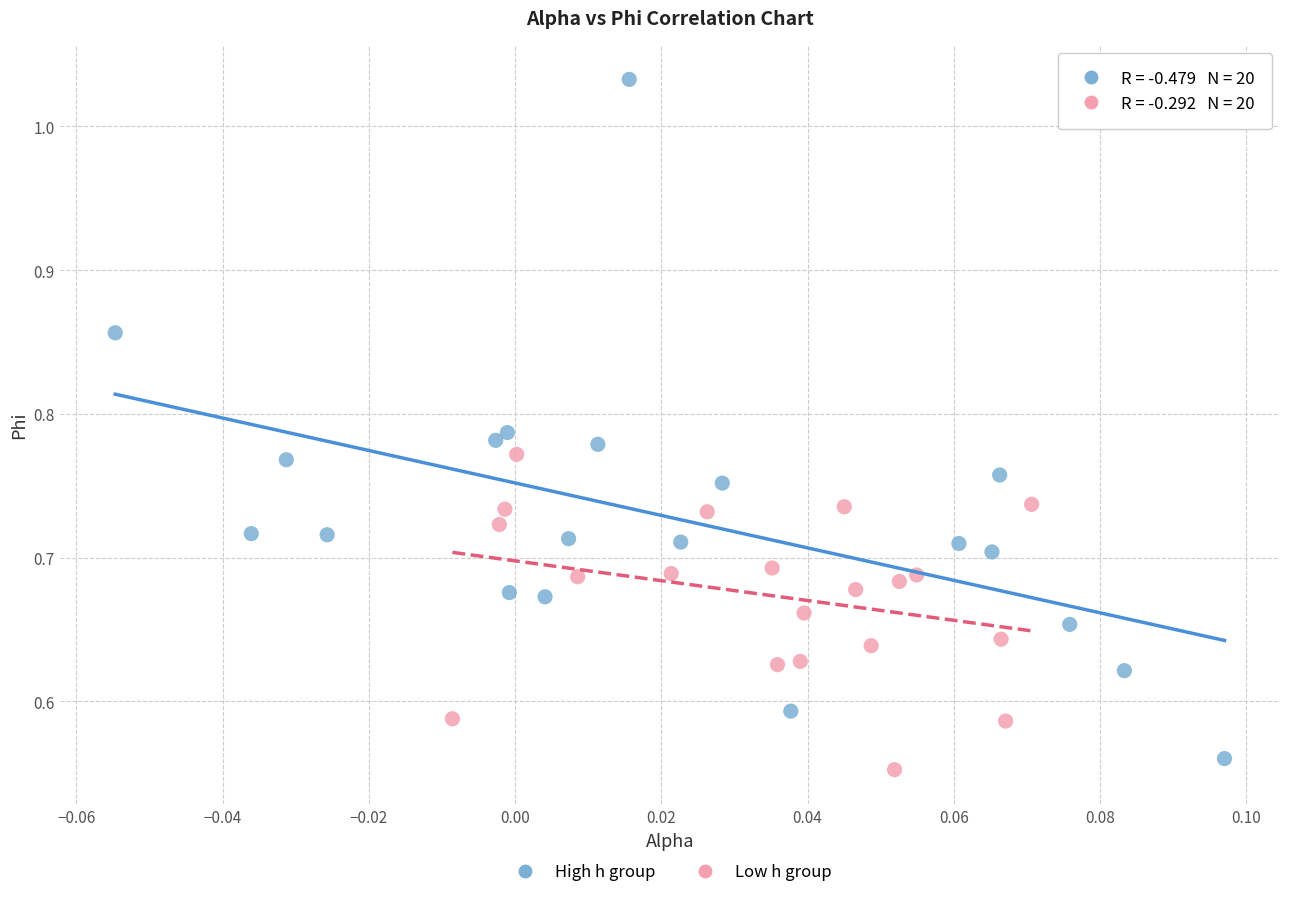

Which series reaches the minimum Y coordinate?

Low h group